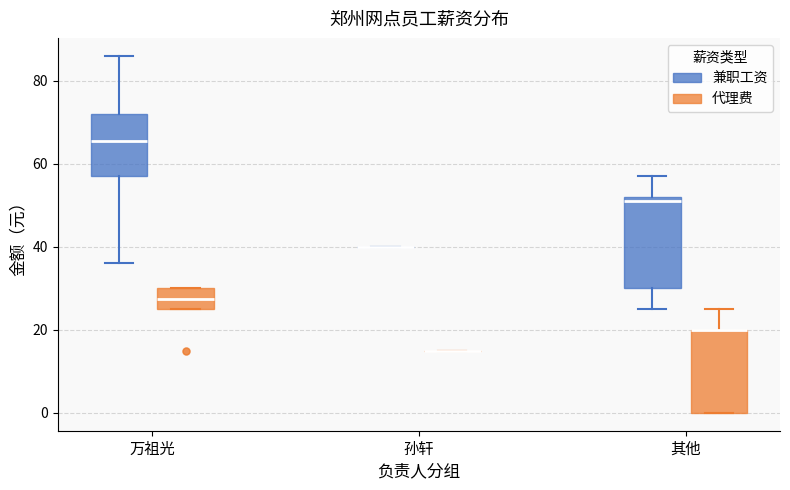

Reading left to right, transcribe this box plot: for each box, give where its median line is, the range the box spans, and where its two whiskers end, as read against the y-axis. The values are not printed on the chart, so give them approximately, as read against the axis.

万祖光 (兼职工资): median 66, box 58 to 72, whiskers 36 to 86
万祖光 (代理费): median 28, box 26 to 30, whiskers 26 to 30
孙轩 (兼职工资): box collapsed to a line at 40, whiskers 40 to 40
孙轩 (代理费): box collapsed to a line at 16, whiskers 16 to 16
其他 (兼职工资): median 52 (just below the box's upper edge), box 30 to 52, whiskers 26 to 58
其他 (代理费): median 20 (drawn on the box's upper edge), box 0 to 20, whiskers 0 to 26